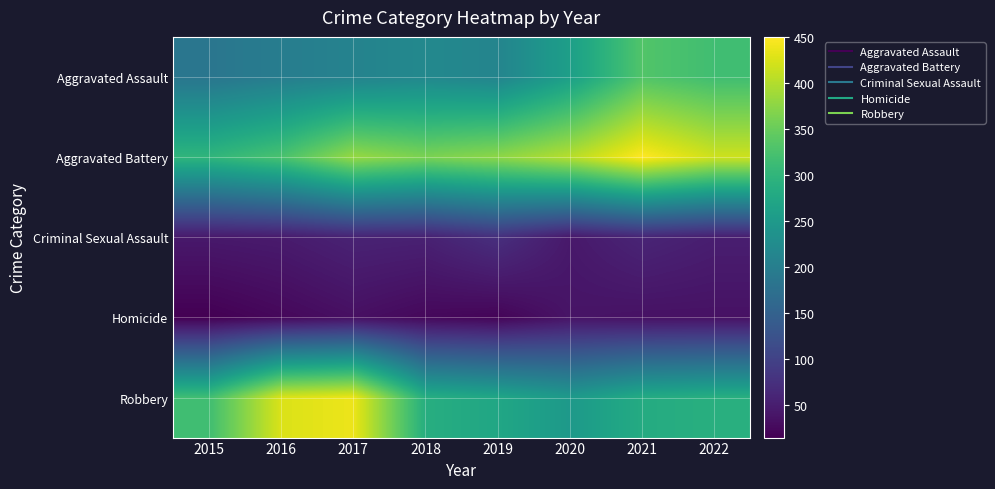

At how many categories does at least one series exceed 331?

7